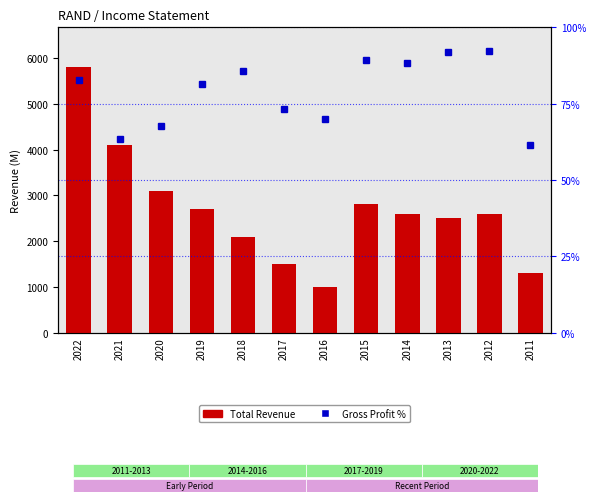

What are all the series names shown in the legend?

Total Revenue, Gross Profit %